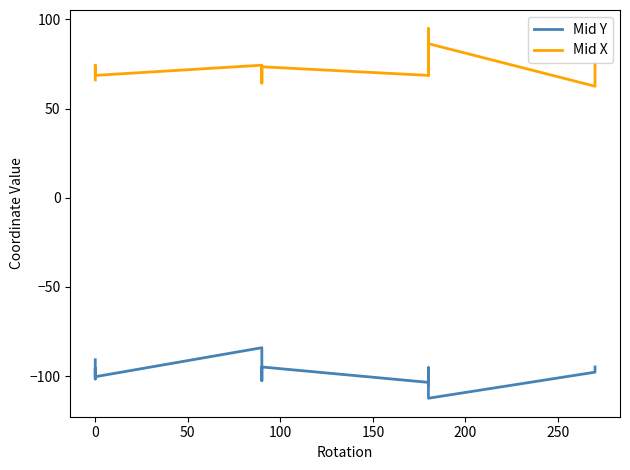

What are all the series names shown in the legend?

Mid Y, Mid X